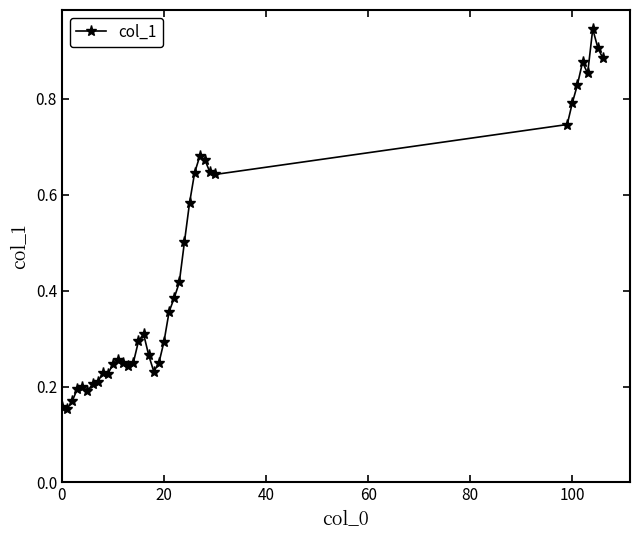

What is the sum of all values?

17.2